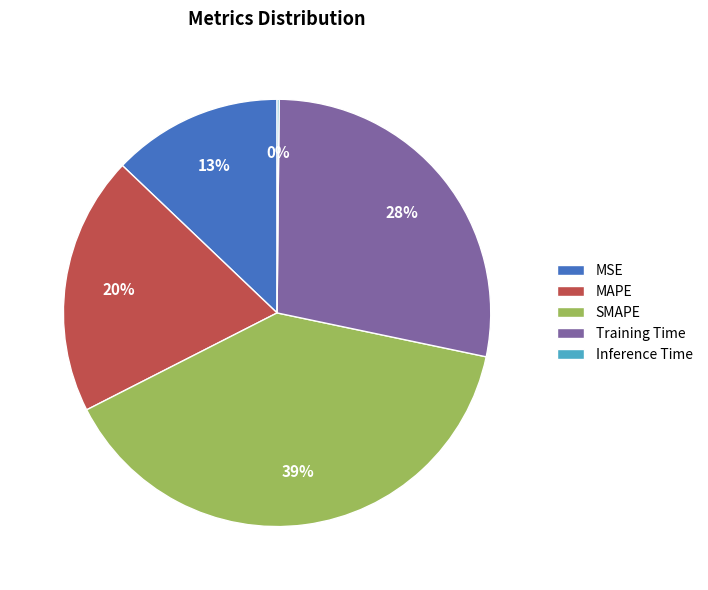

Do Training Time and MAPE together represent more than half of the pie?

No